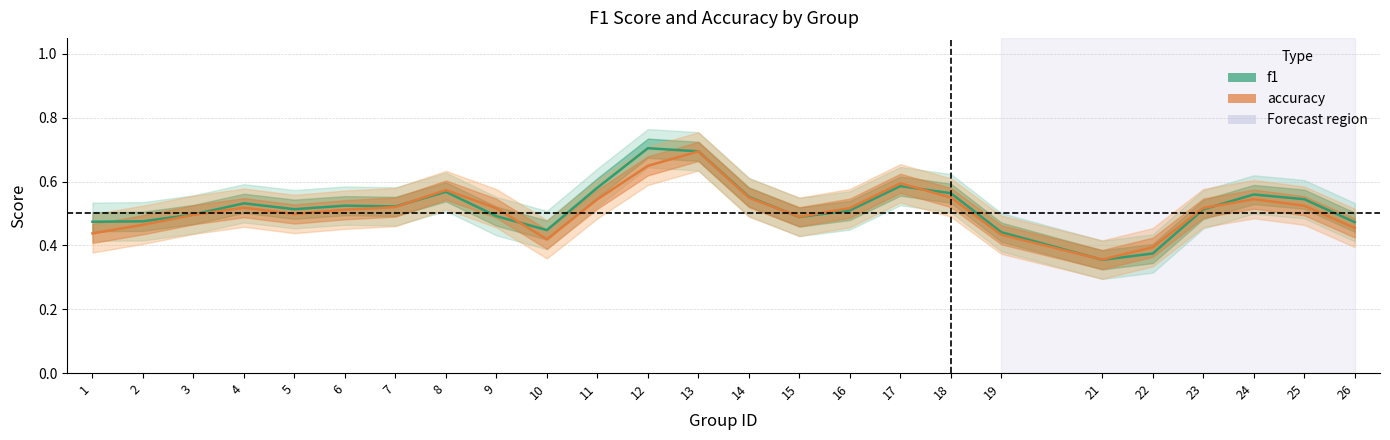

Which series ends up on top after the final intersection of accuracy and f1?

f1